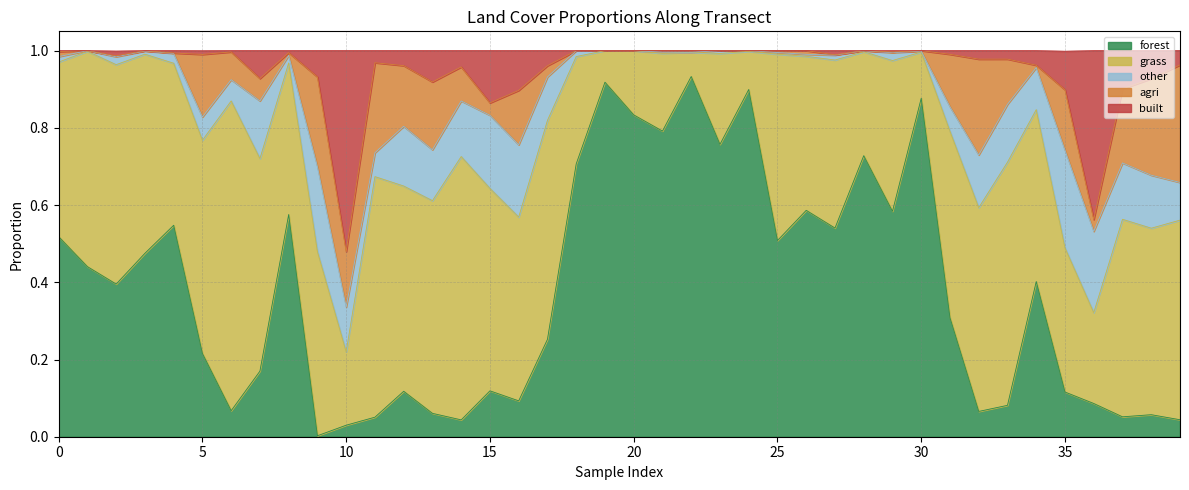

Does the chart display data point markers on the line(s)?

No